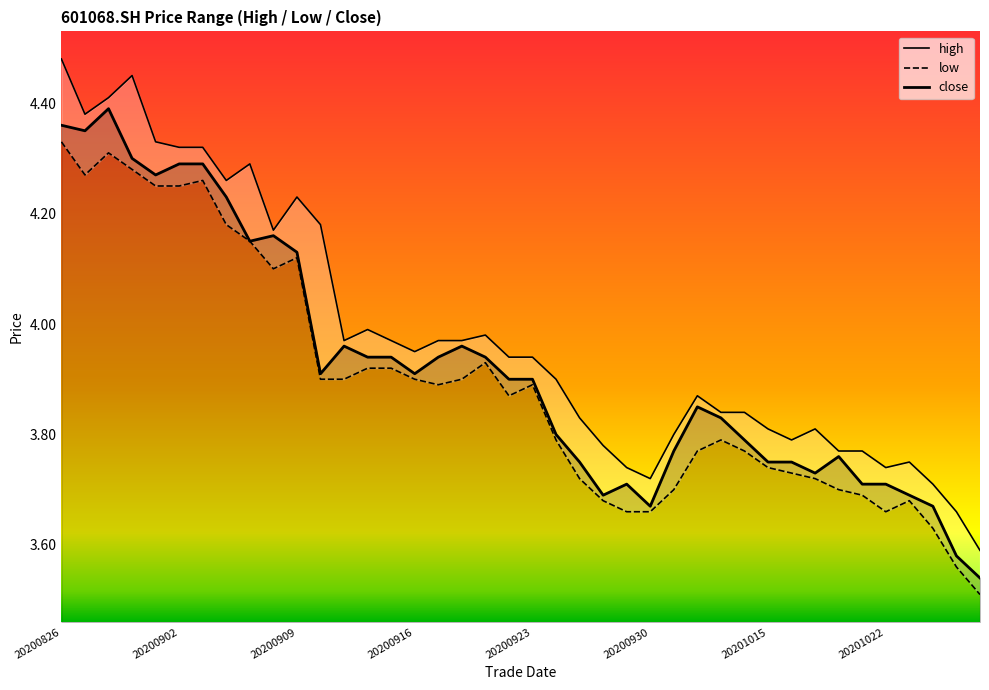

True or false: high and close intersect in this chart.

False